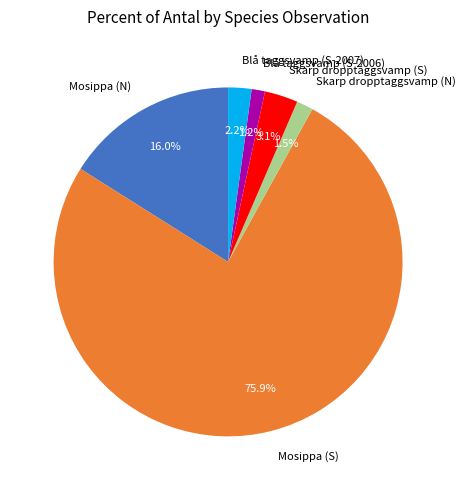

True or false: Blå taggsvamp (S-2007) accounts for 2% of the total.

True